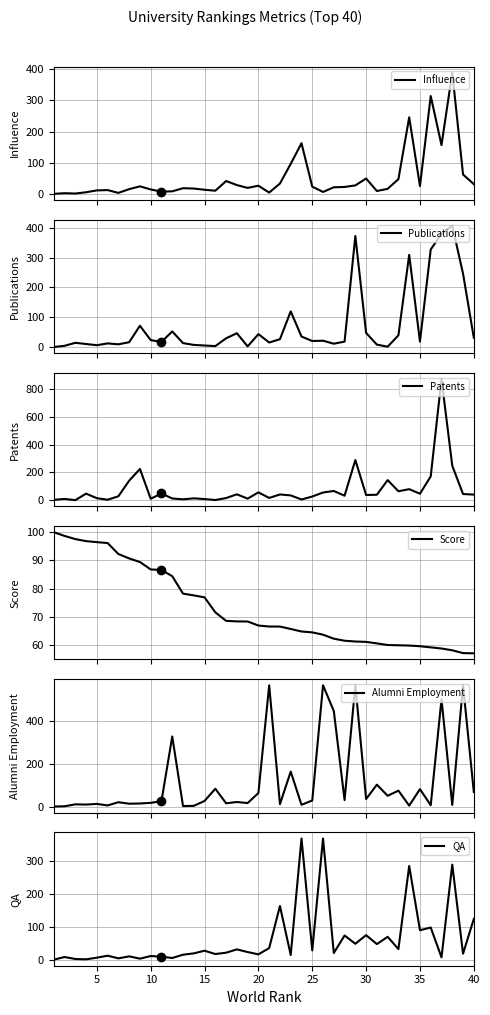

What is the lowest value of the Score series?

57.1